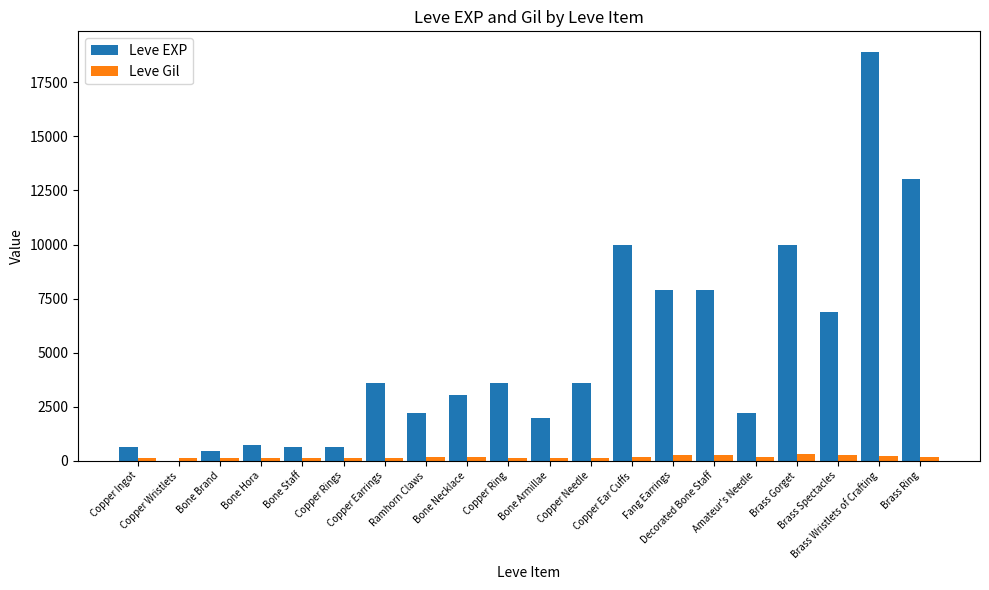

Count the number of categories in the chart.

20